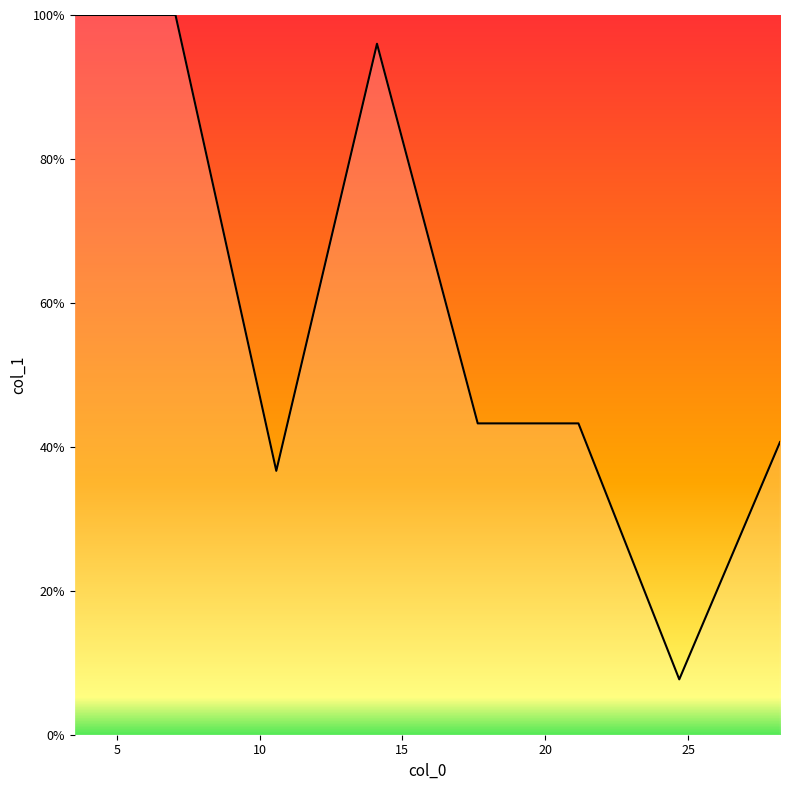

Reading left to right, transcribe all the data shown in this chart.

3.528=1.0	7.055=1.0	10.584=0.4	14.11=1.0	17.637=0.4	21.164=0.4	24.694=0.1	28.221=0.4